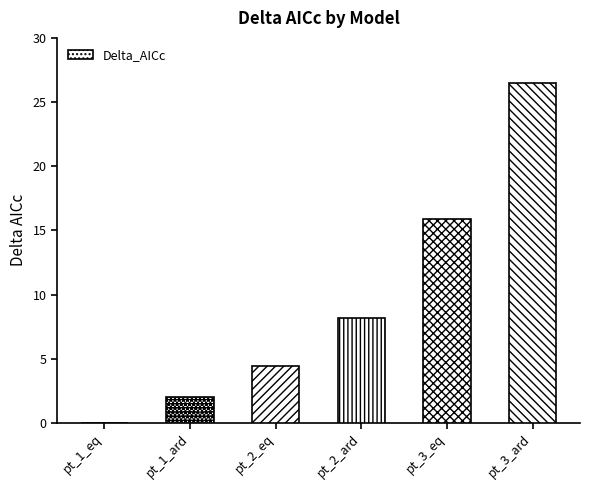

What is the greatest value displayed?

26.5